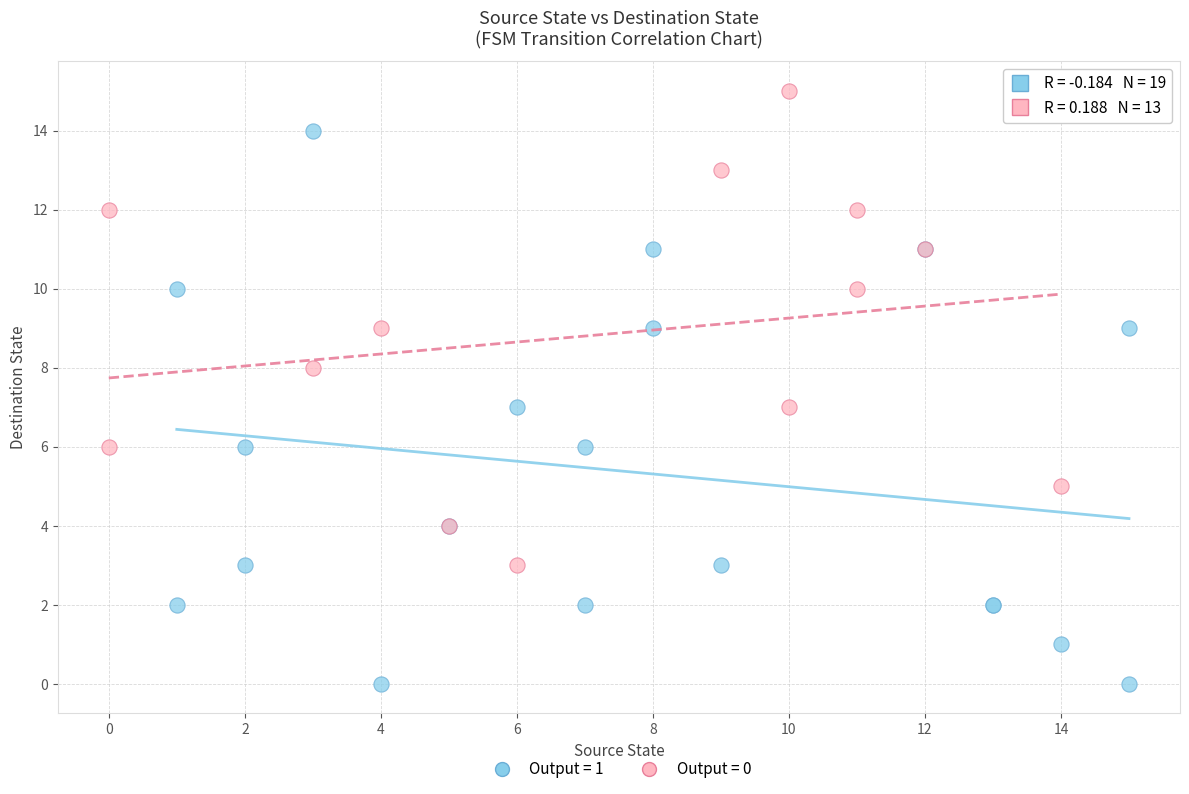

Which series has the widest spread of Y values?

Output = 1